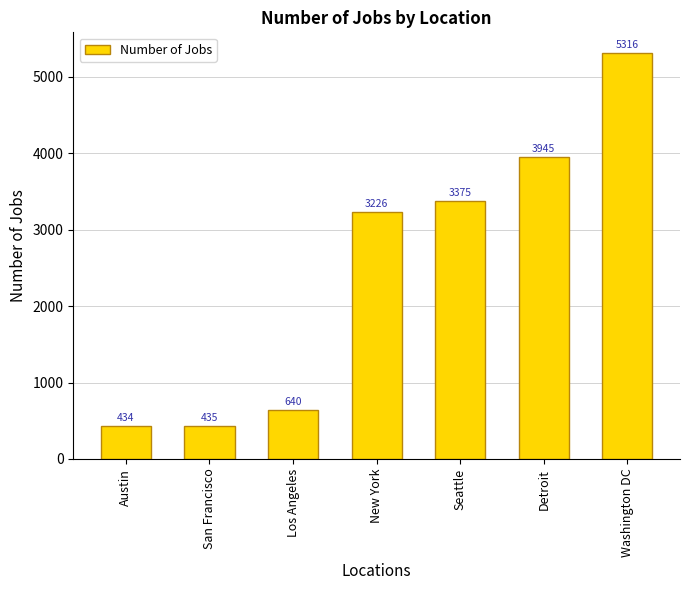

What is the label of the 2nd bar from the left?

San Francisco